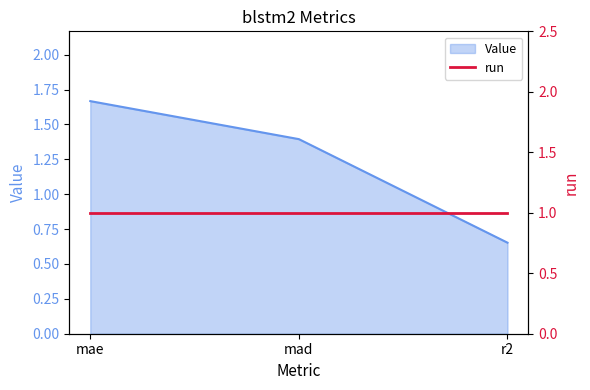

What is the smallest value displayed?

0.7